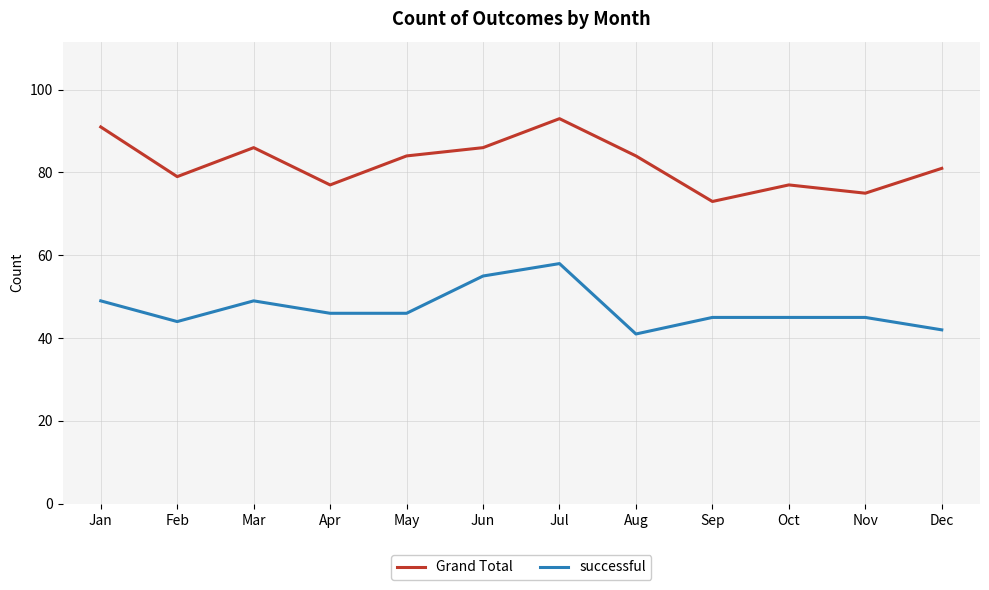

True or false: Grand Total has more than 0 interior local peaks.

True